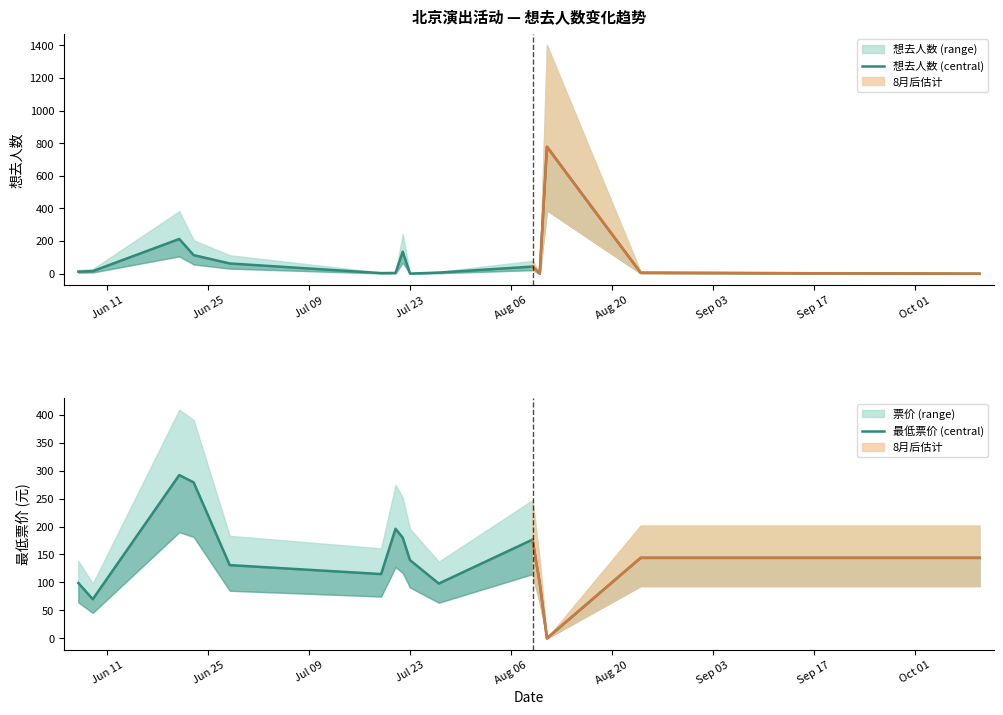

How many intersections are there between 想去人数 (central) and 最低票价 (central)?

2